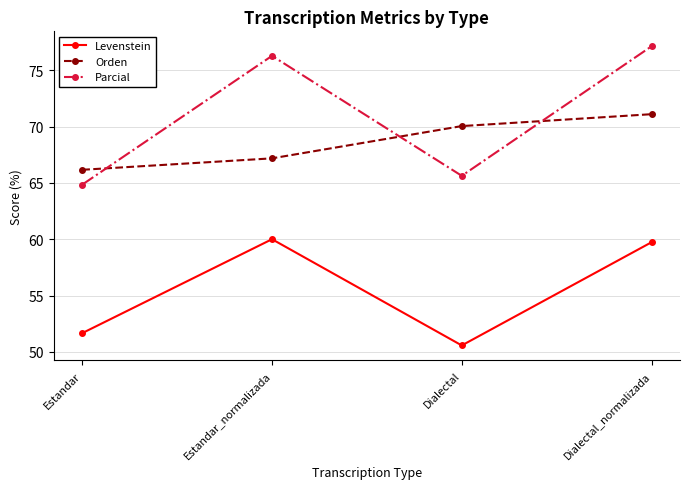

What are all the series names shown in the legend?

Levenstein, Orden, Parcial